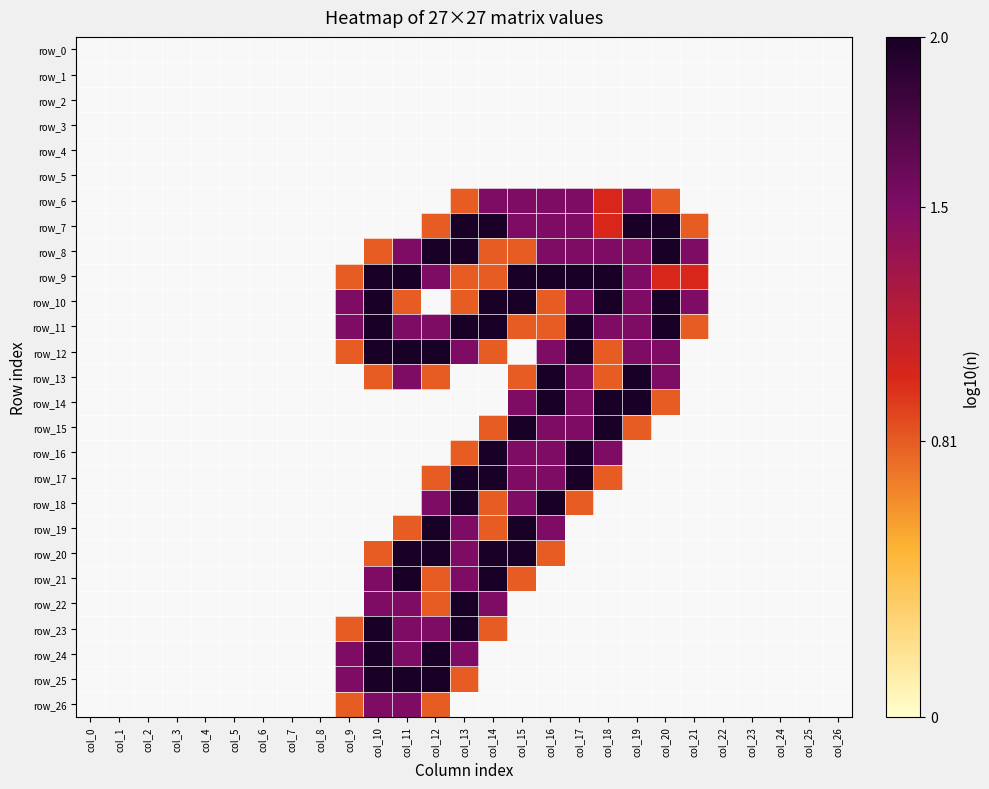

What is the greatest value displayed?

2.0